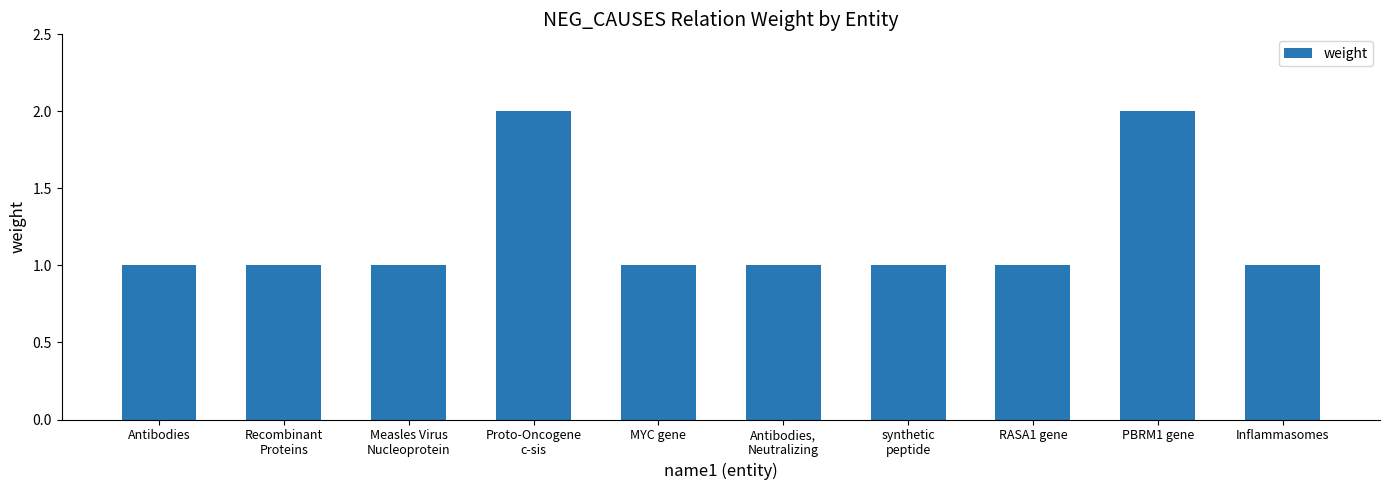

What is the change in value from Recombinant
Proteins to PBRM1 gene?

+1